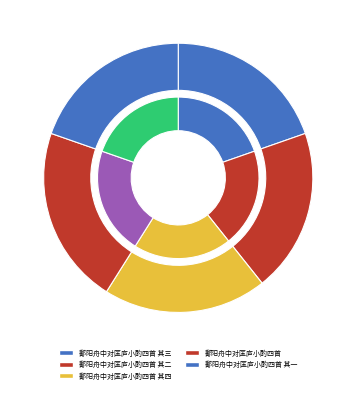

Is 鄱阳舟中对匡庐小酌四首 the majority of the pie?

No